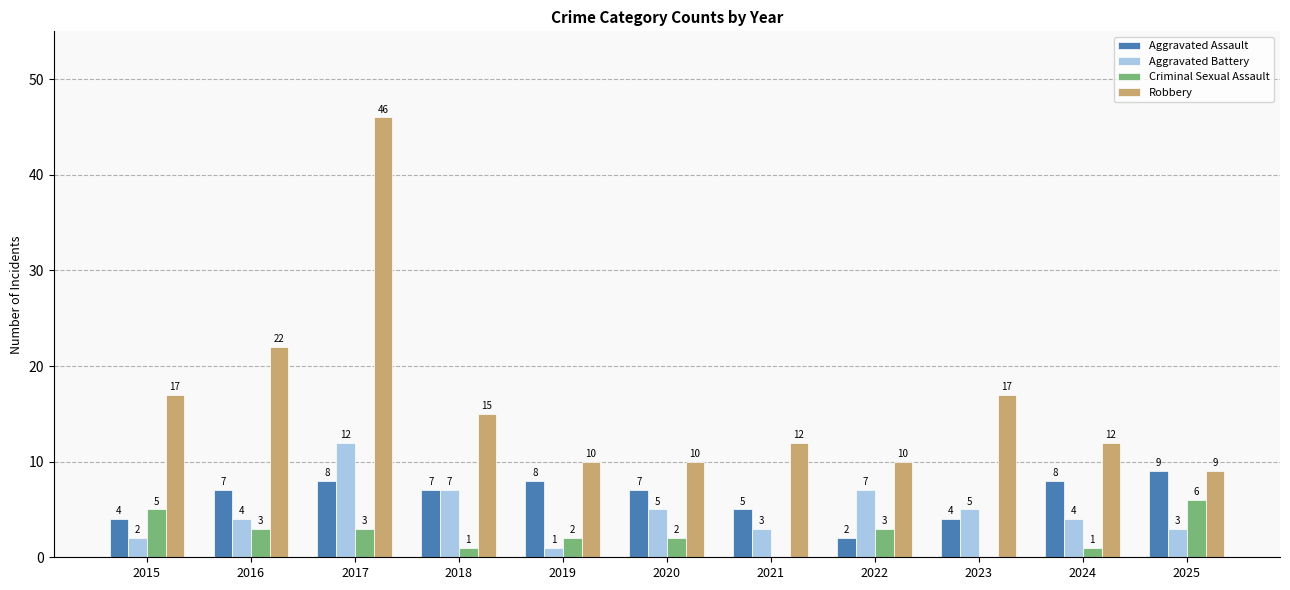

What value does the Criminal Sexual Assault series have at 2015?

5